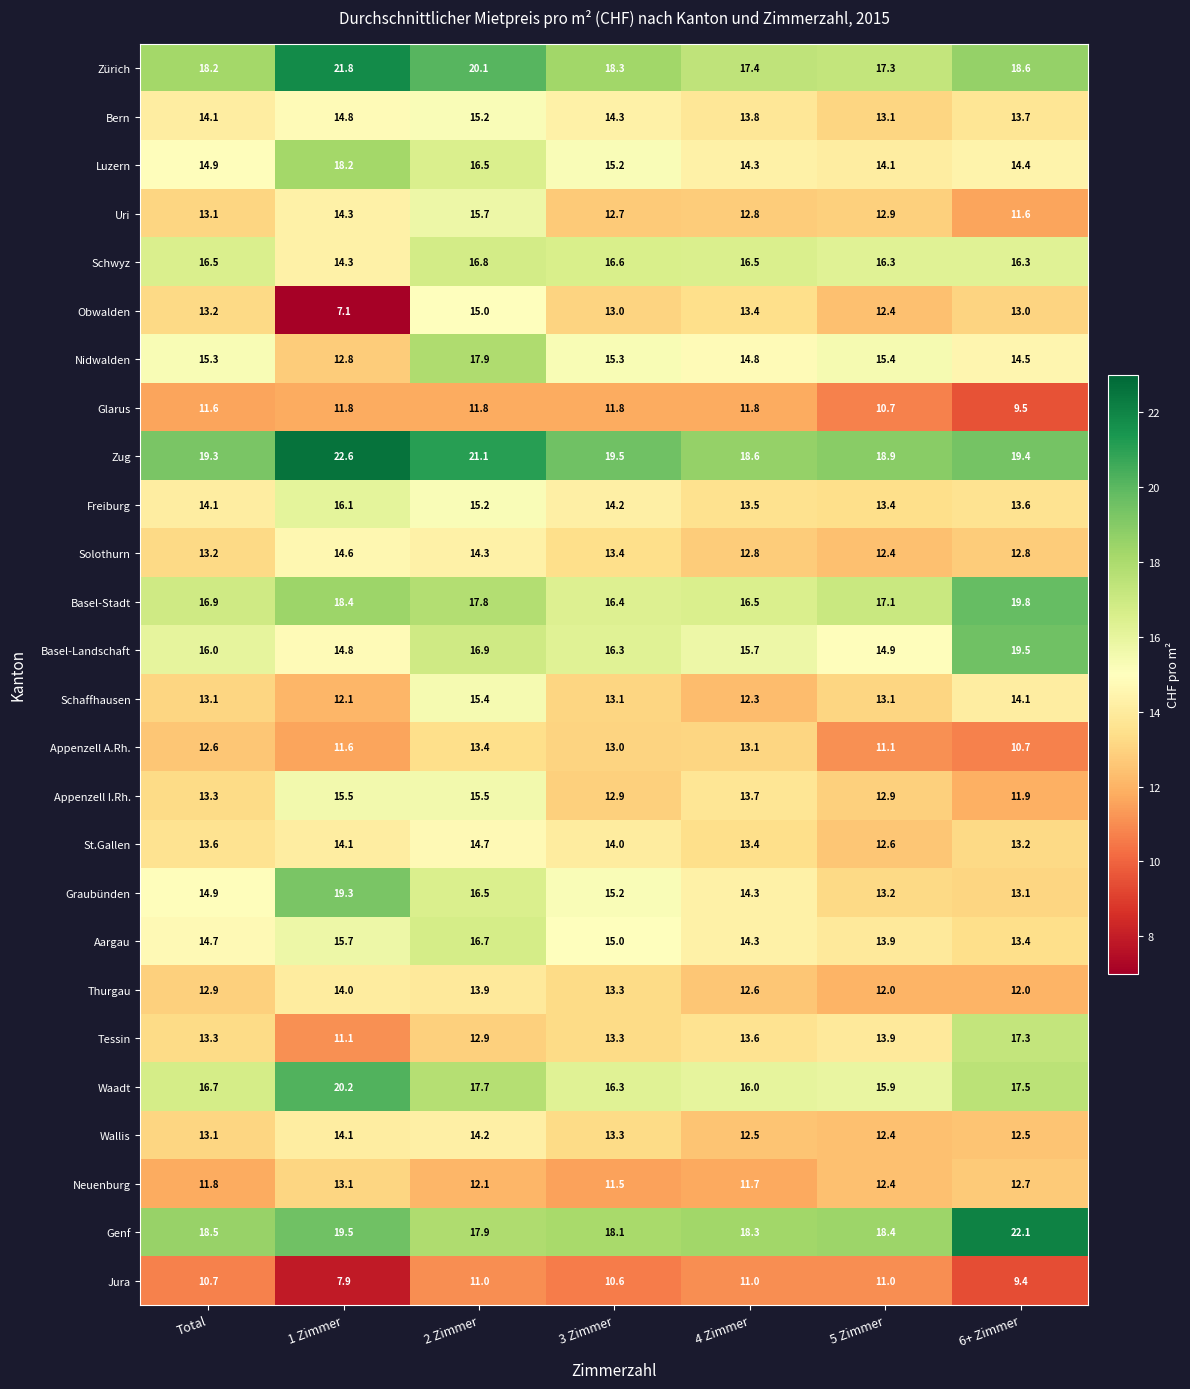

Which category has the highest value across all series?

1 Zimmer